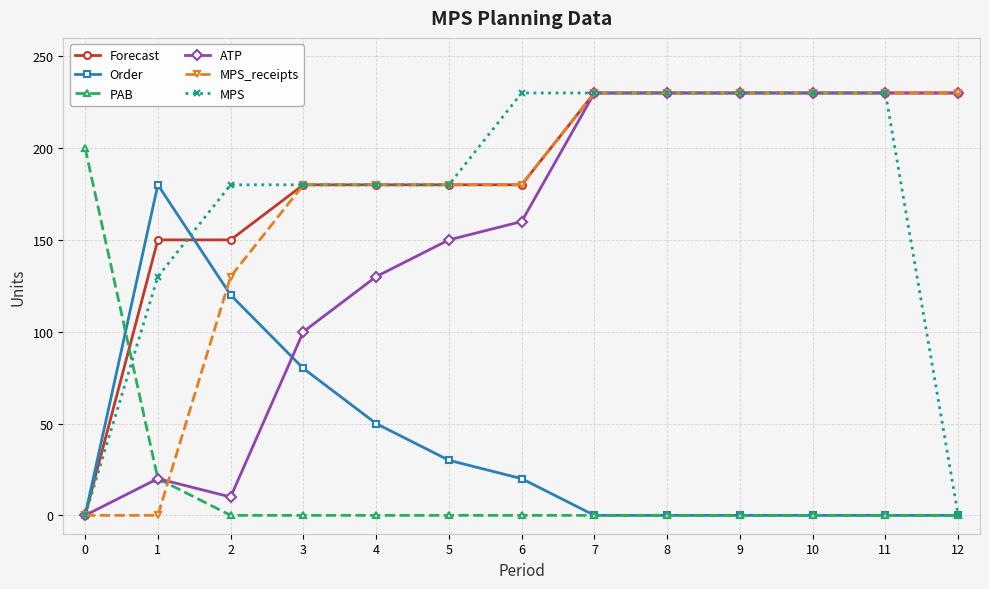

The value of ATP at 10 is 113. True or false?

False